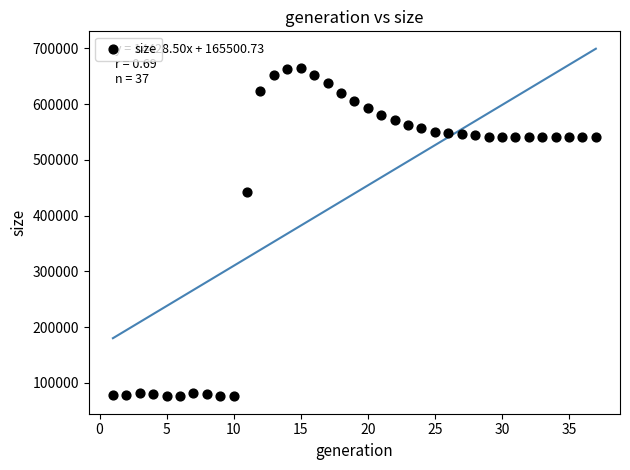

What Y value in the scatter plot is closest to 370021?

442196